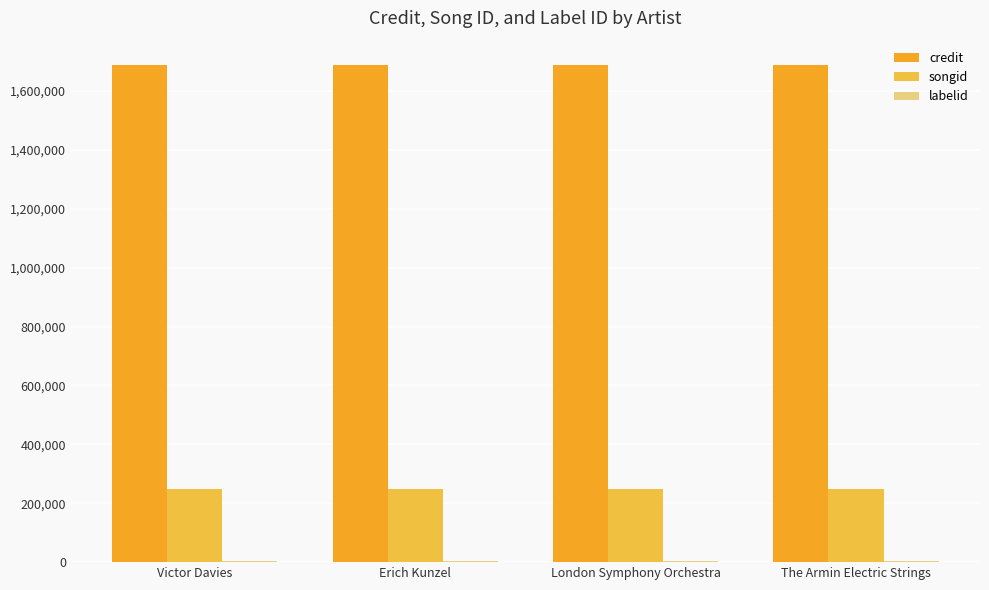

What position from the right is London Symphony Orchestra?

2